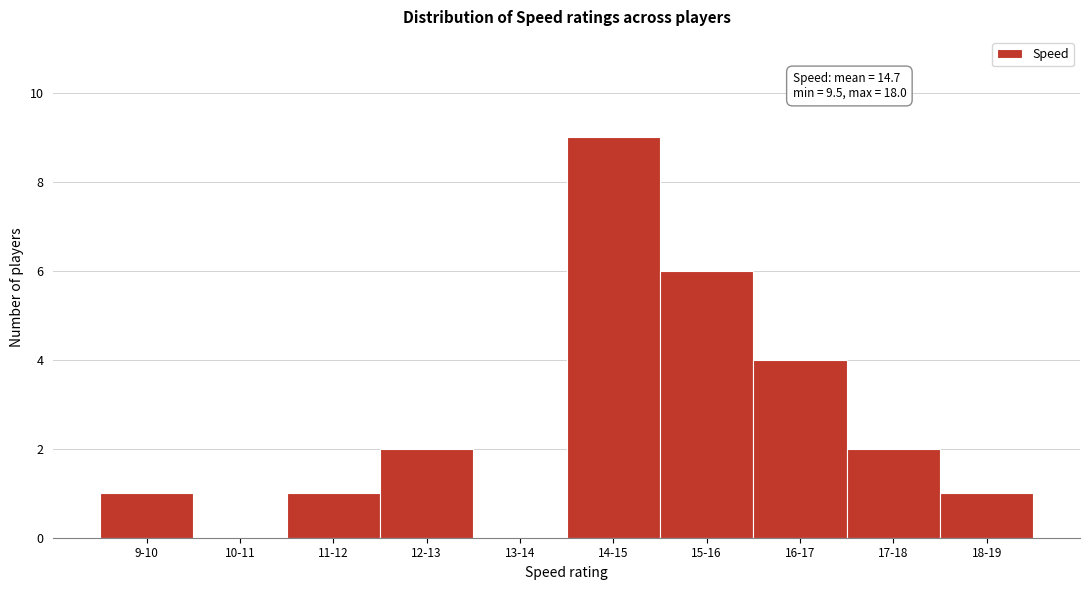

Reading right to left, what are all the values shown in this chart?

18-19=1	17-18=2	16-17=4	15-16=6	14-15=9	13-14=0	12-13=2	11-12=1	10-11=0	9-10=1